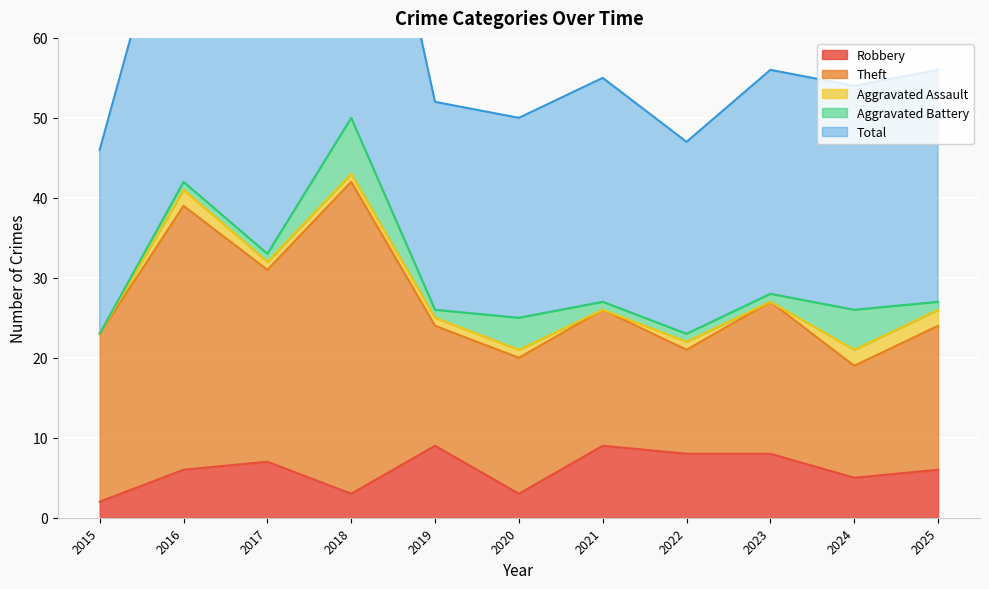

What is the minimum value for Total?

23